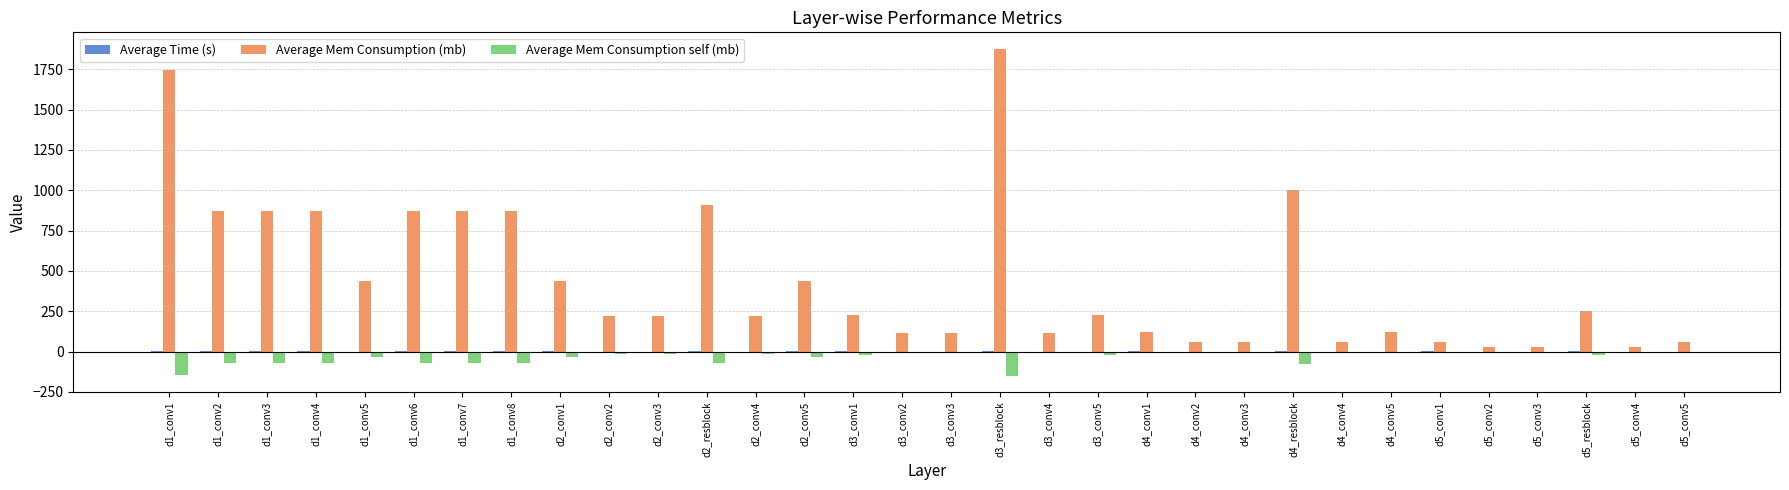

Which category has the highest value across all series?

d3_resblock